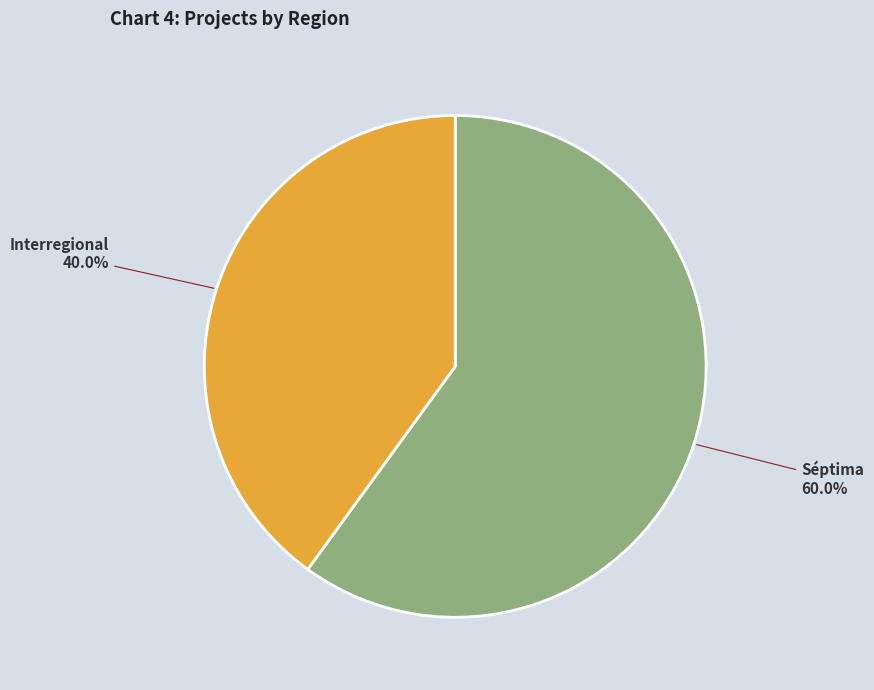

To the nearest percent, what portion does Séptima represent?

60%